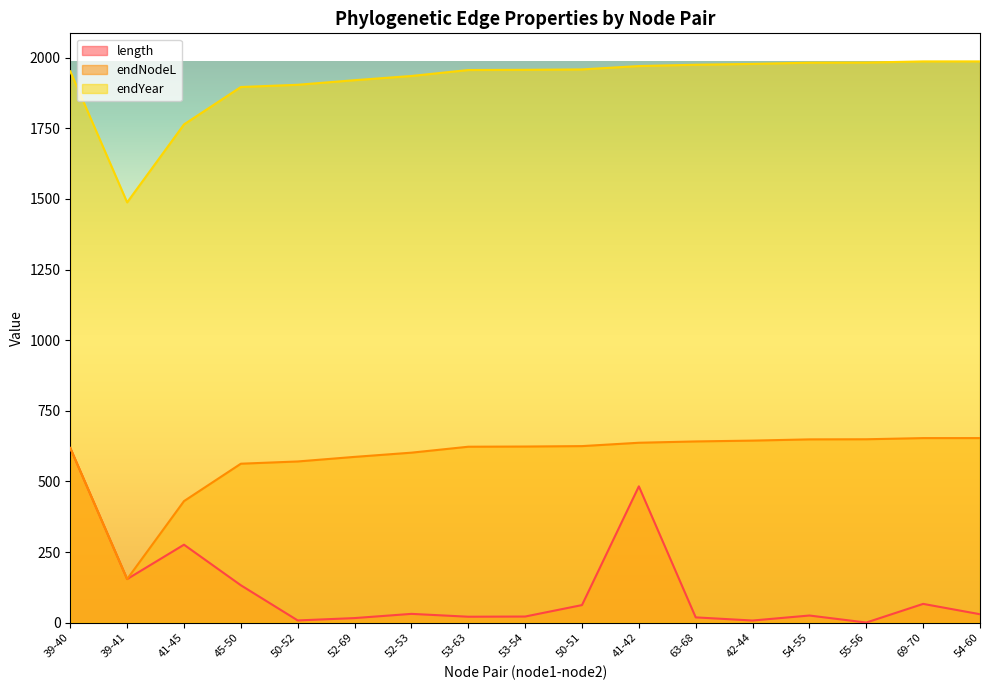

List the series in order of their peak value, lowest first.

length, endNodeL, endYear